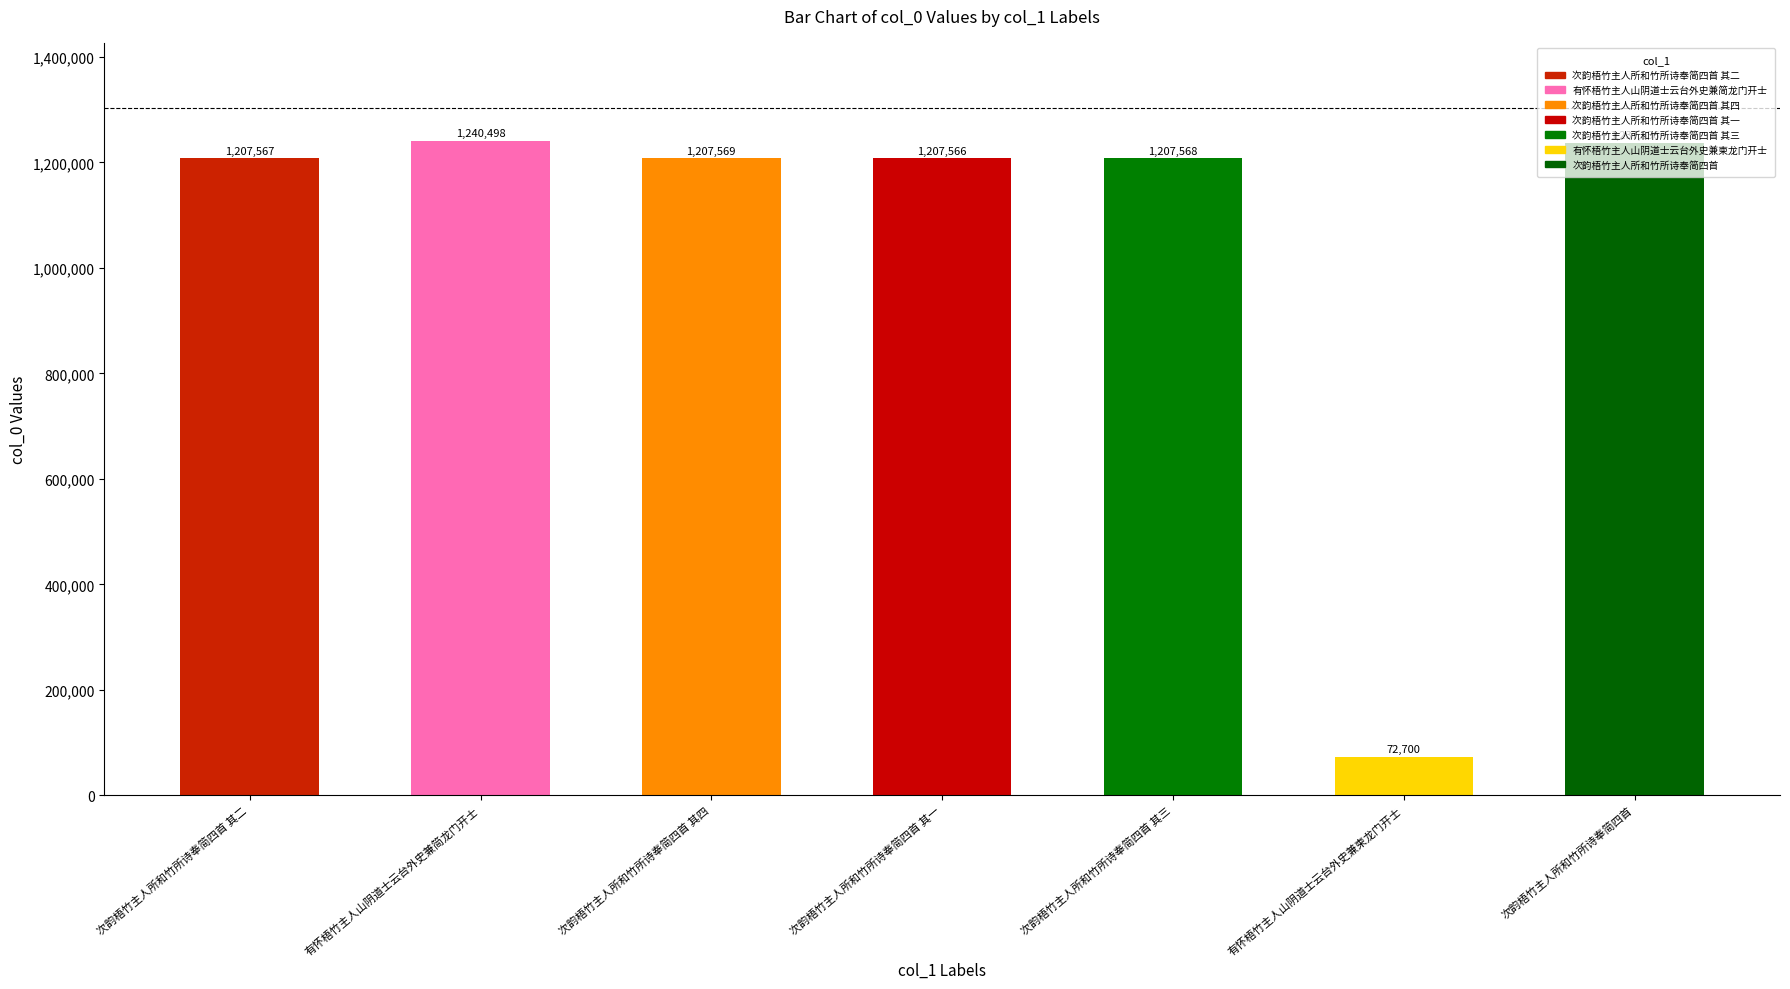

Rank the categories by value from highest to lowest.

有怀梧竹主人山阴道士云台外史兼简龙门开士, 次韵梧竹主人所和竹所诗奉简四首, 次韵梧竹主人所和竹所诗奉简四首 其四, 次韵梧竹主人所和竹所诗奉简四首 其三, 次韵梧竹主人所和竹所诗奉简四首 其二, 次韵梧竹主人所和竹所诗奉简四首 其一, 有怀梧竹主人山阴道士云台外史兼柬龙门开士